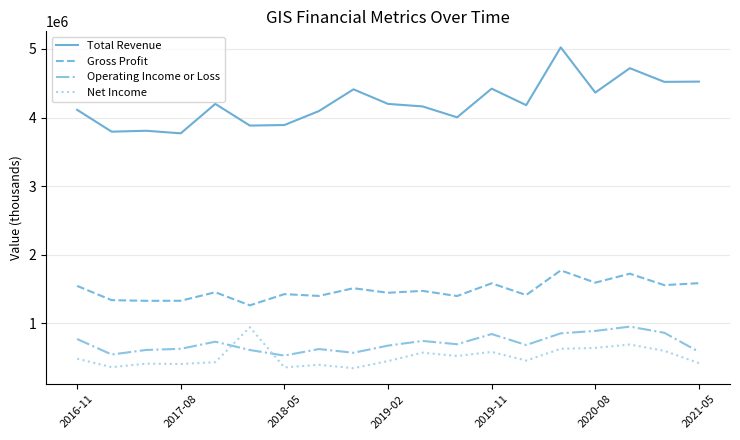

What is the difference between the maximum and minimum values in the Total Revenue series?

1253800